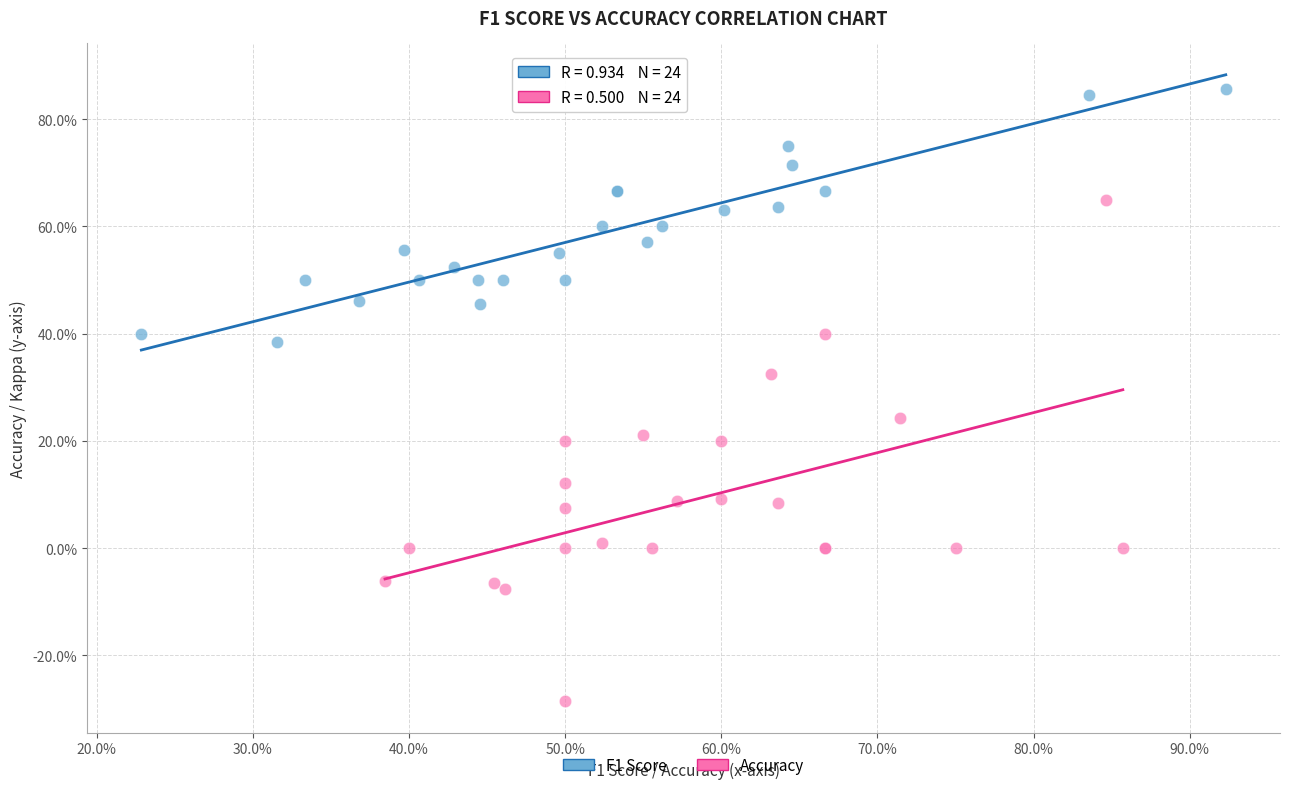

Which series contains the highest Y value?

F1 Score